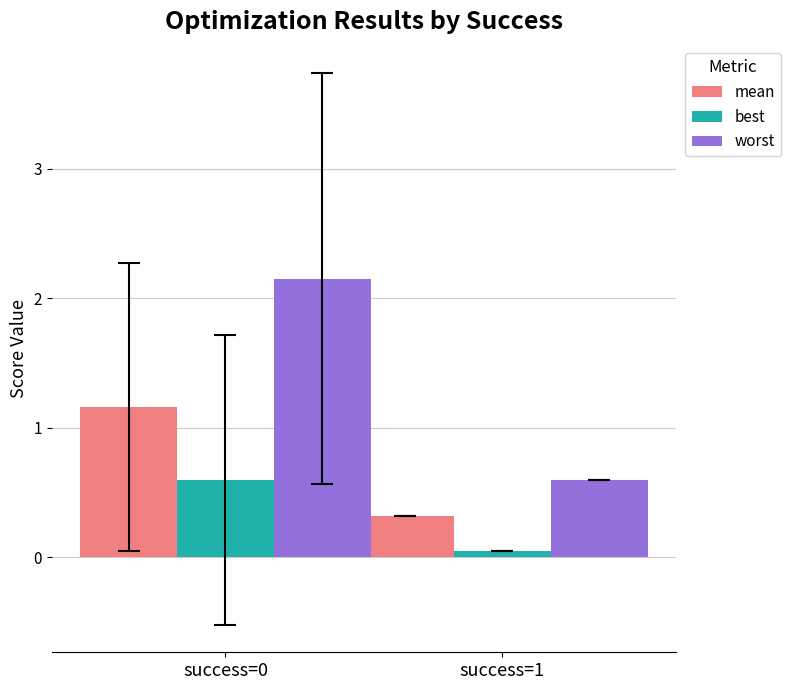

Which series has the widest spread of values?

worst